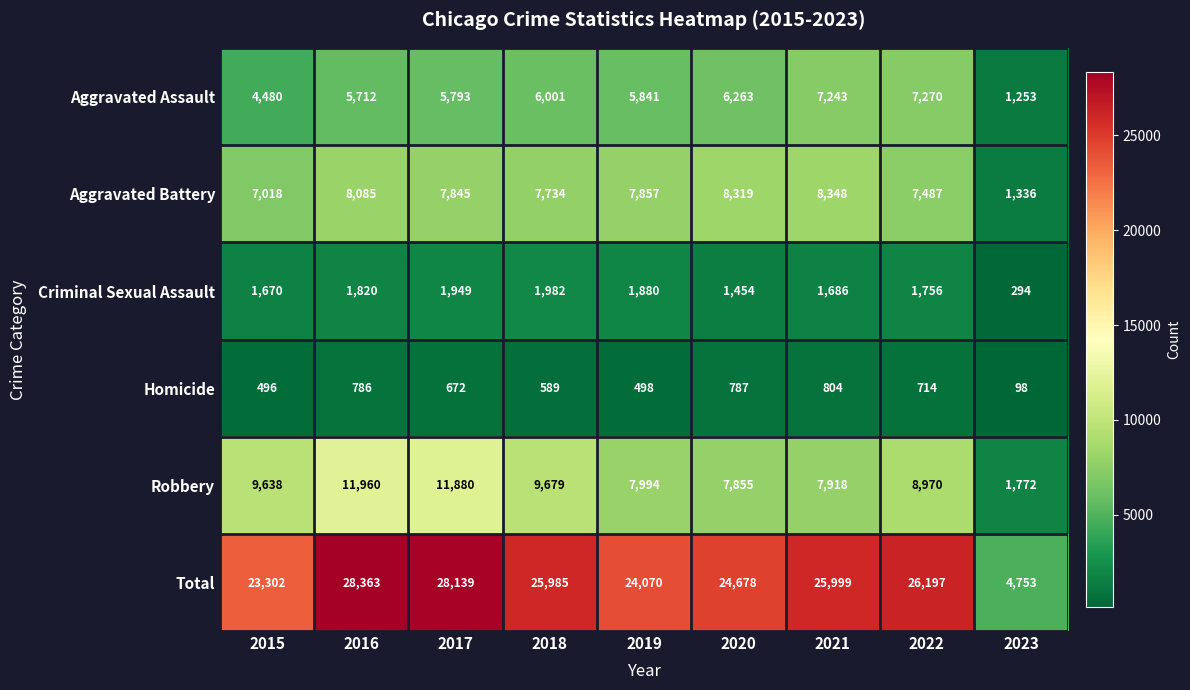

At which category is the sum across all series the highest?

2016